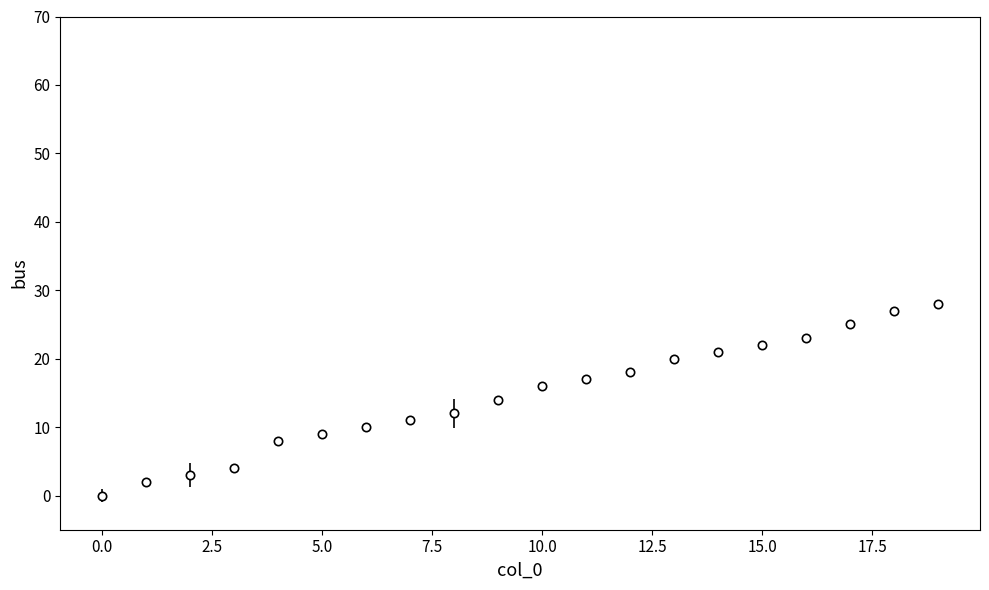

What is the maximum value shown in the chart?

28